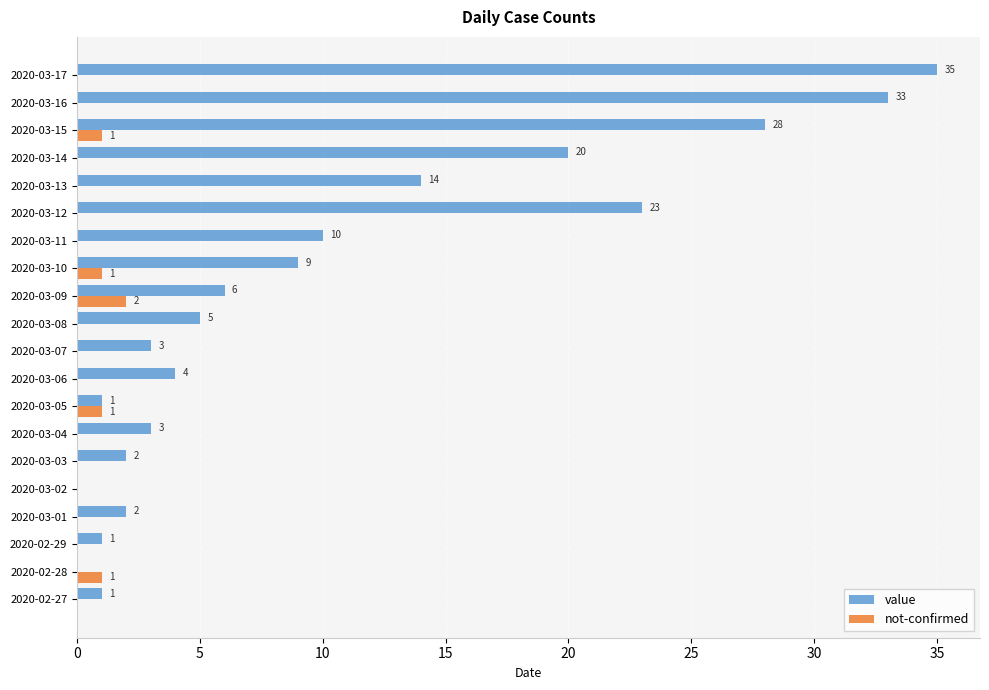

Count the number of data series in this chart.

2